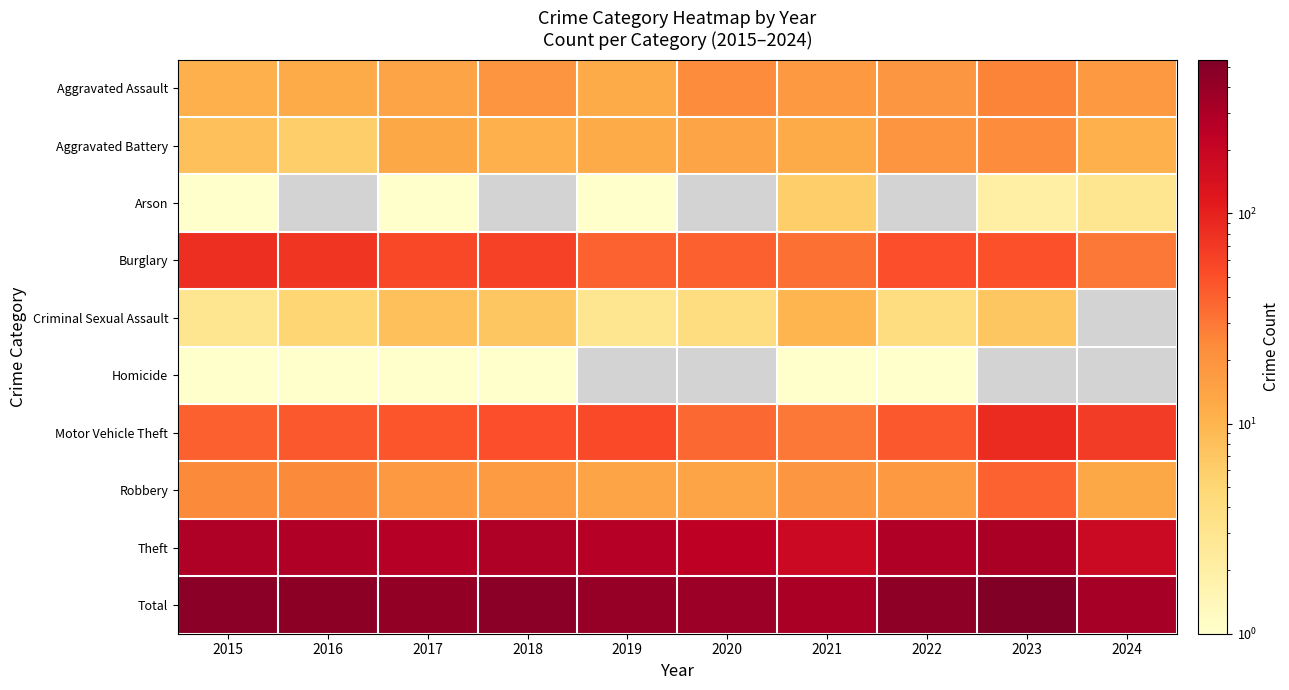

How many values in the Total series exceed 436?

4